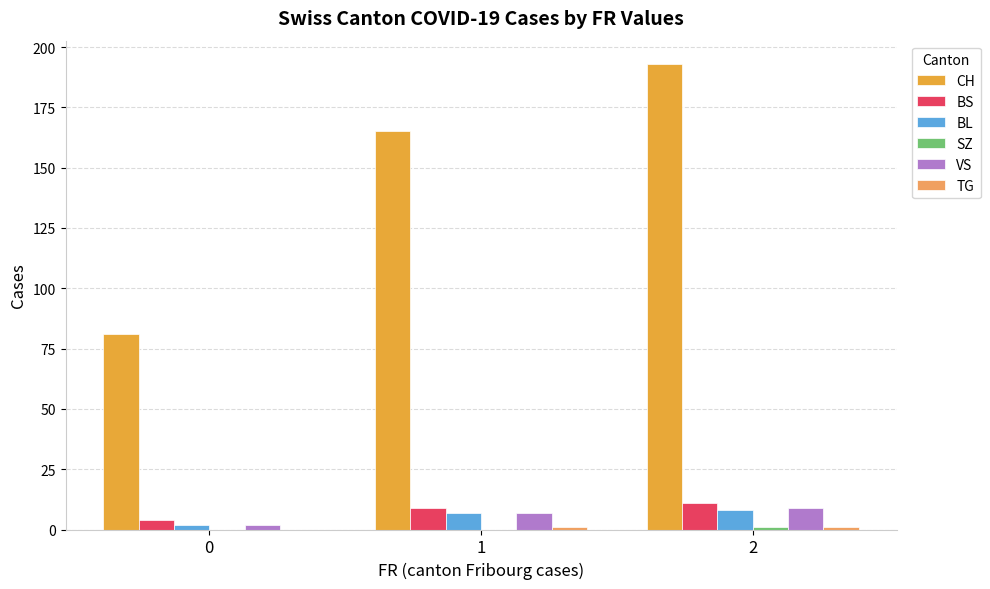

Which series changed the most between 1 and 2?

CH